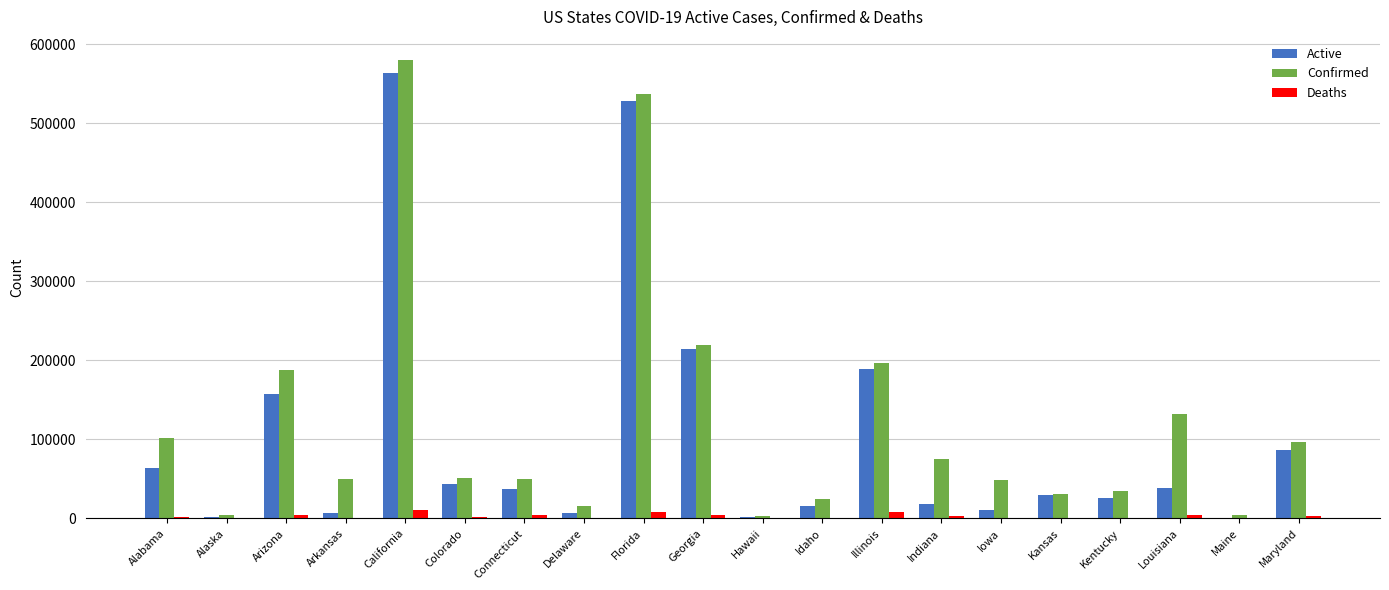

Which series changed the most between Illinois and Louisiana?

Active